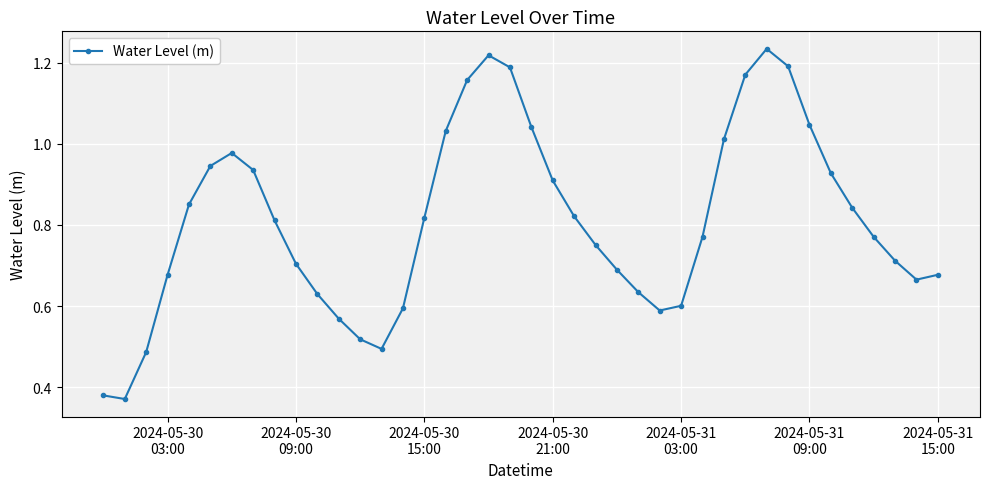

What is the sum of all values?

32.4